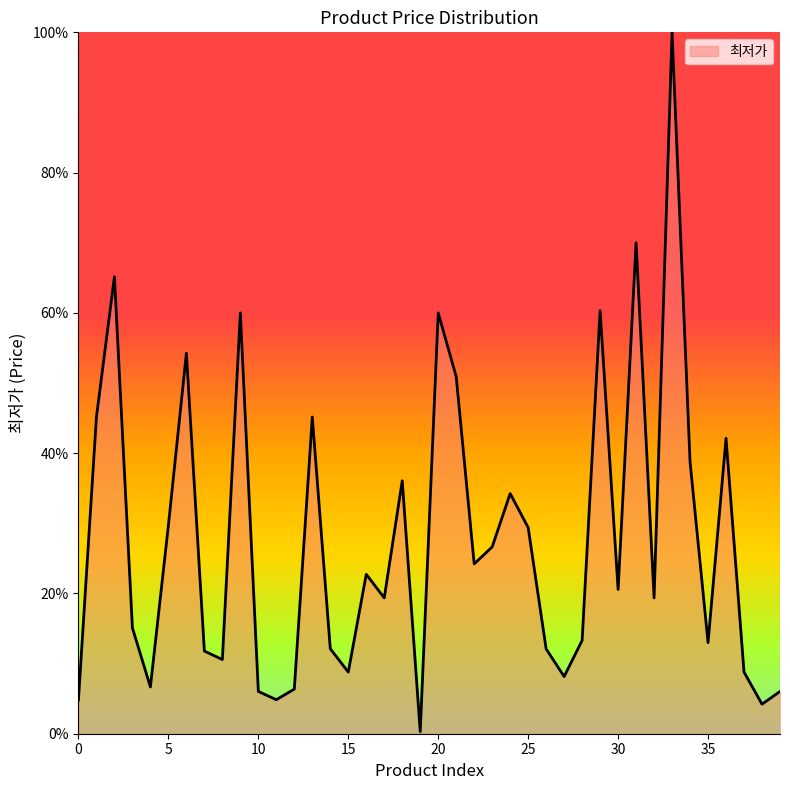

What is the difference between the maximum and minimum values?

99.7